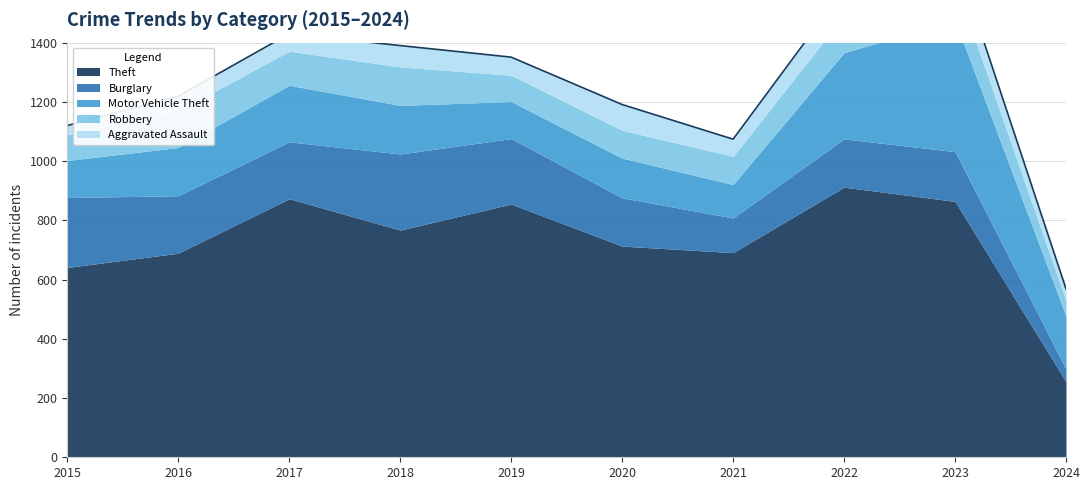

Reading left to right, list all the values displayed in this chart.

Theft: 2015=641	2016=689	2017=873	2018=767	2019=855	2020=713	2021=691	2022=912	2023=864	2024=255
Burglary: 2015=236	2016=194	2017=192	2018=257	2019=221	2020=163	2021=117	2022=163	2023=168	2024=43
Motor Vehicle Theft: 2015=125	2016=163	2017=191	2018=164	2019=125	2020=134	2021=113	2022=291	2023=443	2024=178
Robbery: 2015=87	2016=123	2017=115	2018=130	2019=89	2020=94	2021=95	2022=125	2023=128	2024=53
Aggravated Assault: 2015=31	2016=50	2017=59	2018=72	2019=61	2020=87	2021=58	2022=89	2023=93	2024=40